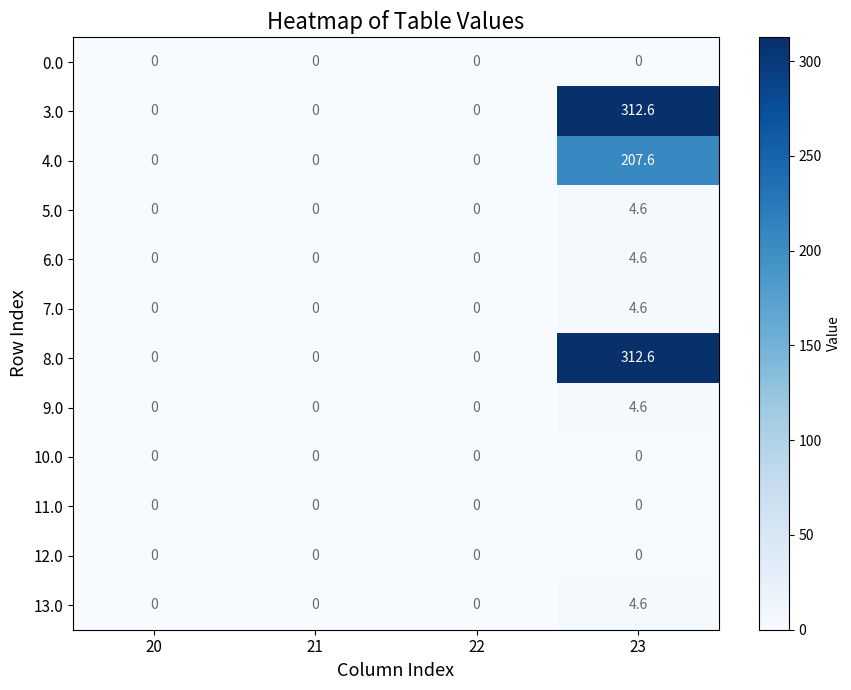

What is the approximate value of 7.0 at 23?

4.6